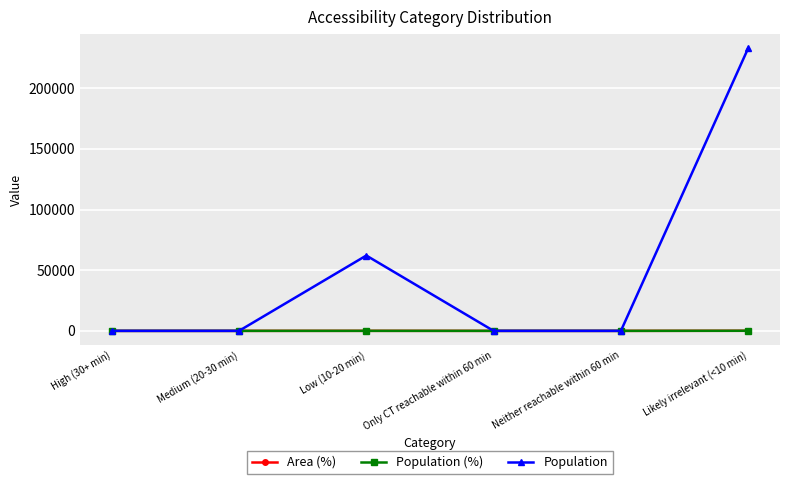

Between Medium (20-30 min) and Low (10-20 min), which series saw the biggest shift?

Population